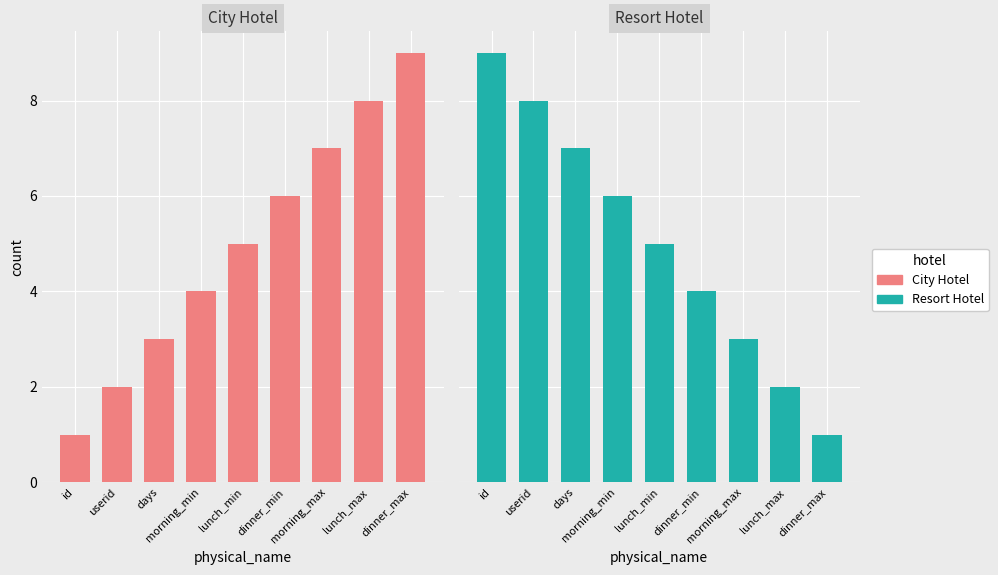

True or false: City Hotel has a value of 8 at lunch_min.

False